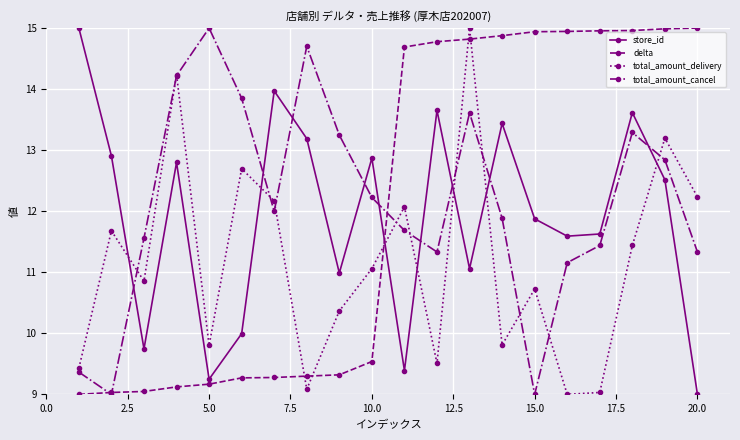

True or false: delta and total_amount_delivery cross at least once.

True